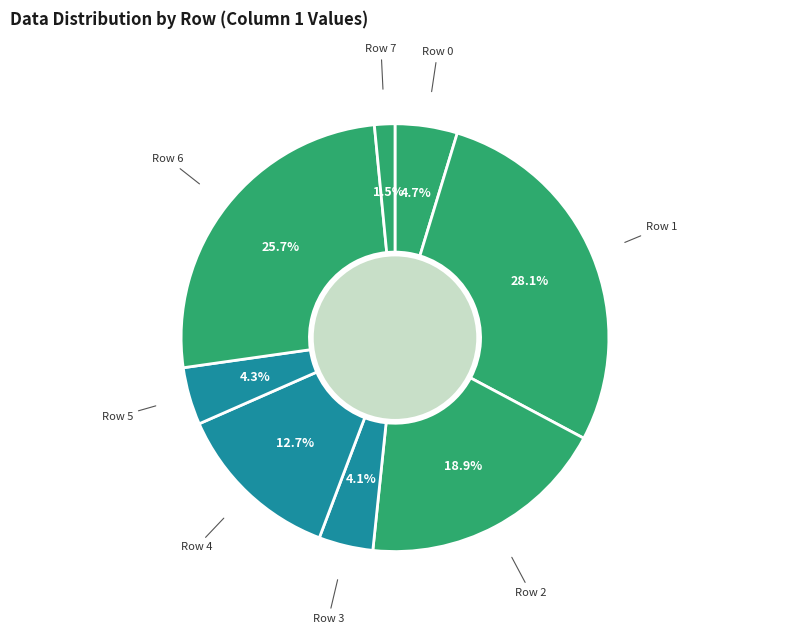

Count the number of slices in the pie.

8